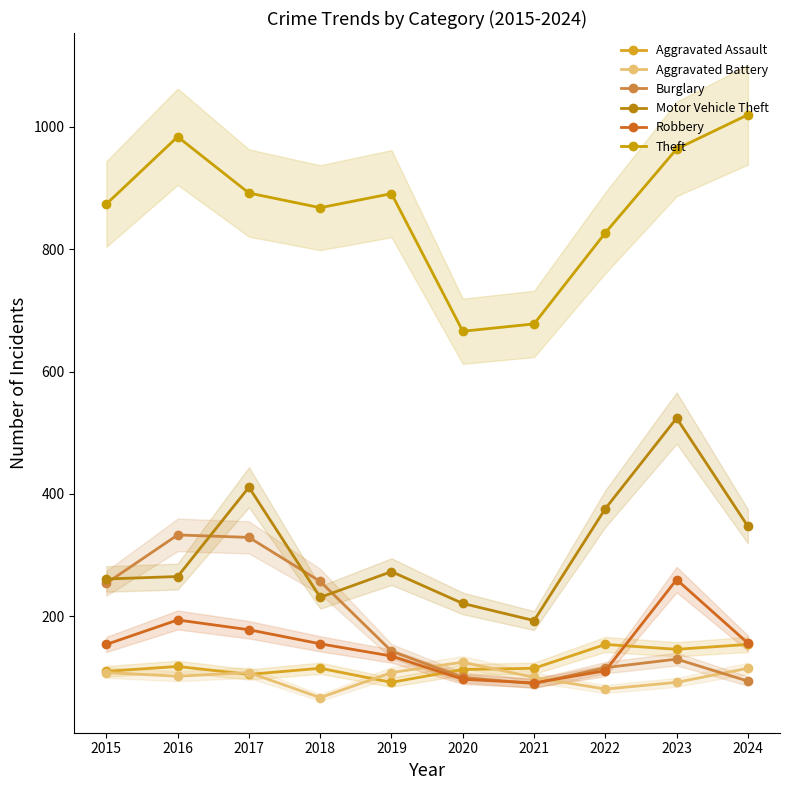

What is the value of the Aggravated Assault point at the 9th from the left?

146